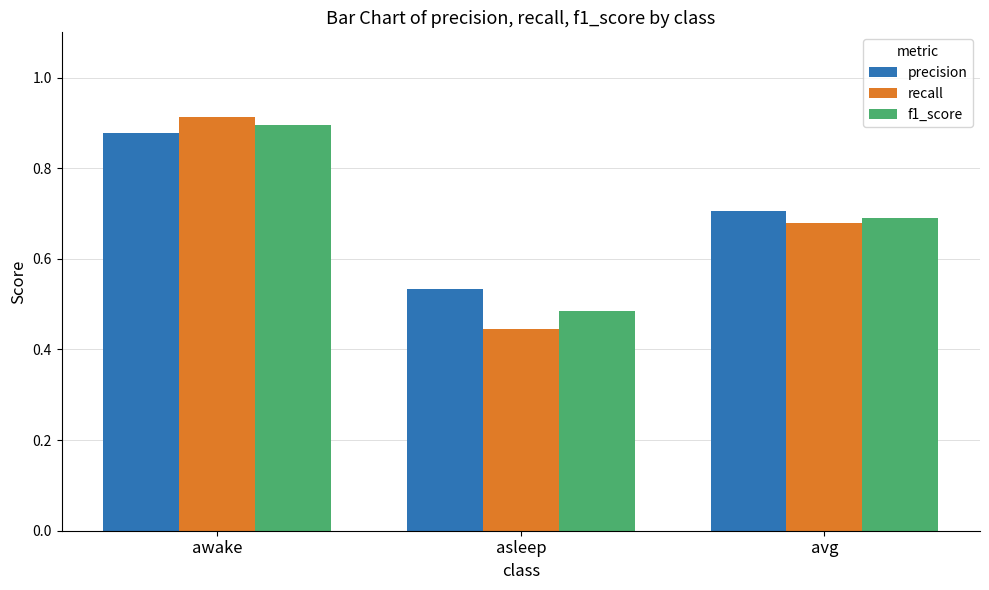

Rank the series by their maximum value, from highest to lowest.

recall, f1_score, precision